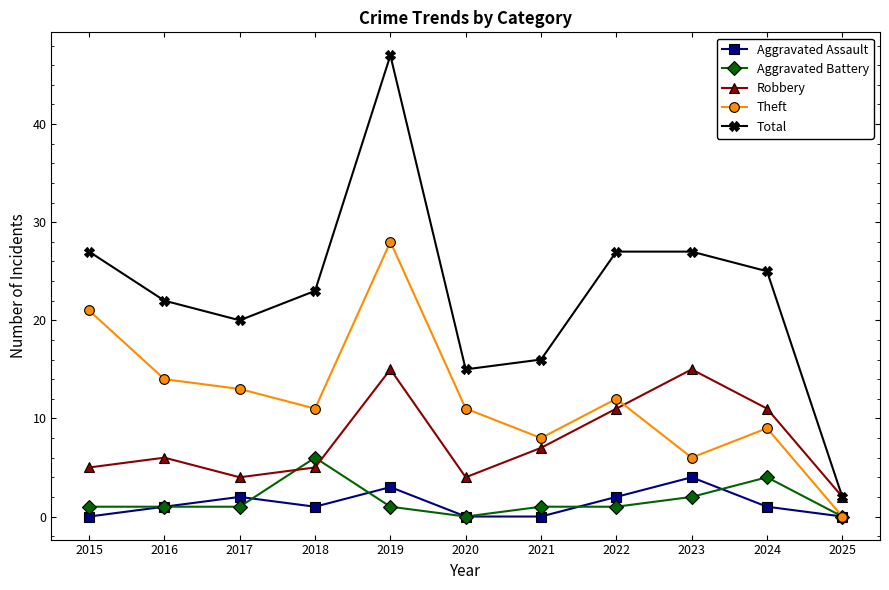

At how many categories does at least one series exceed 18?

8